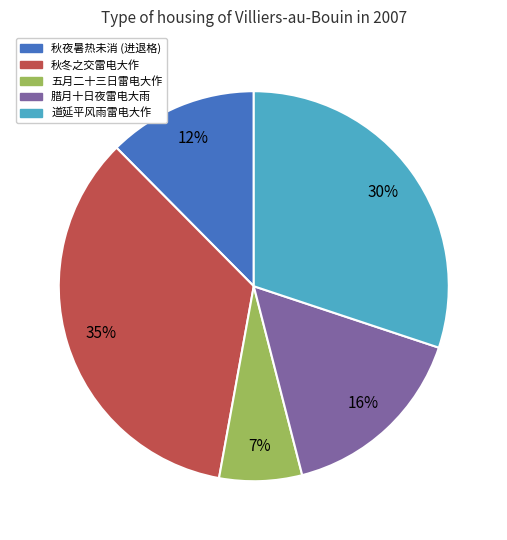

Count the number of slices in the pie.

5